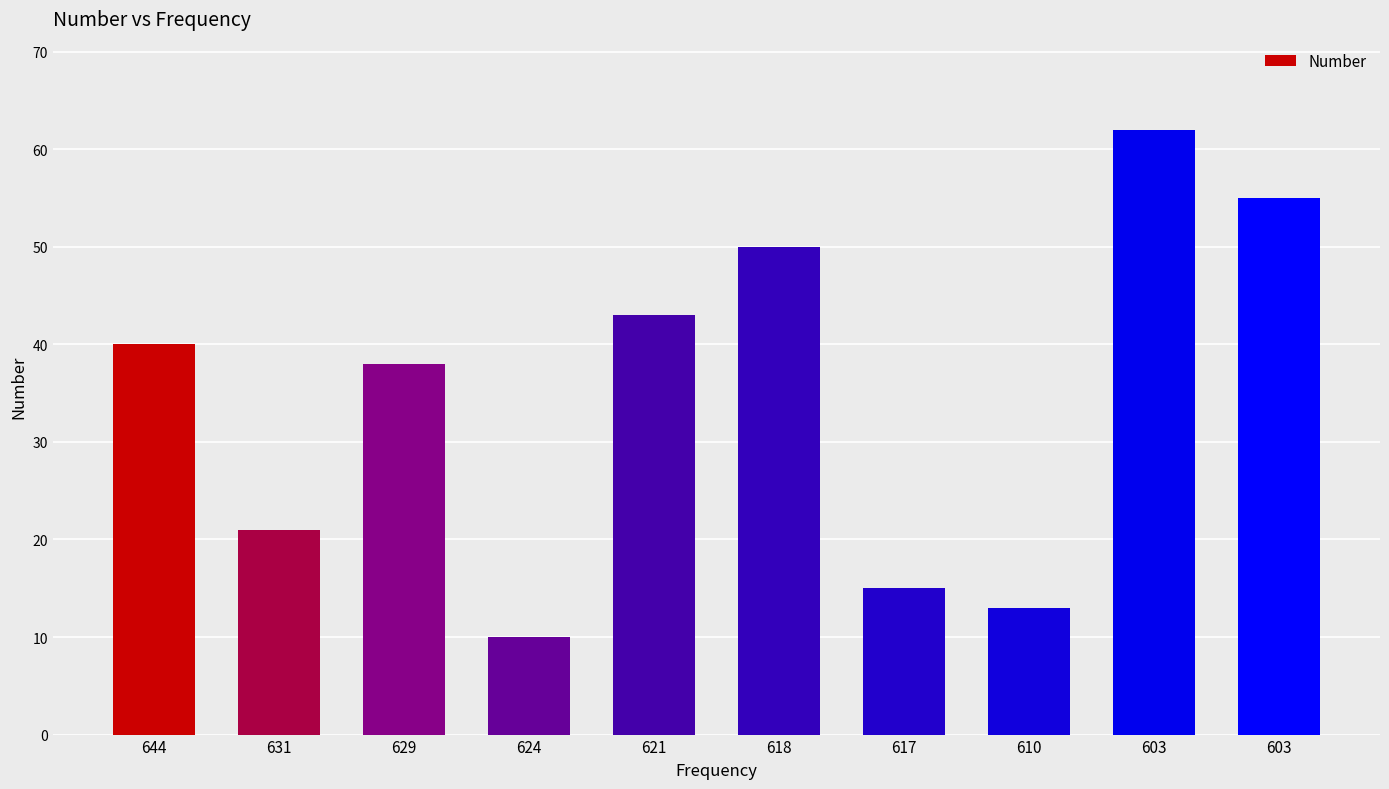

How many bars are there in total?

10